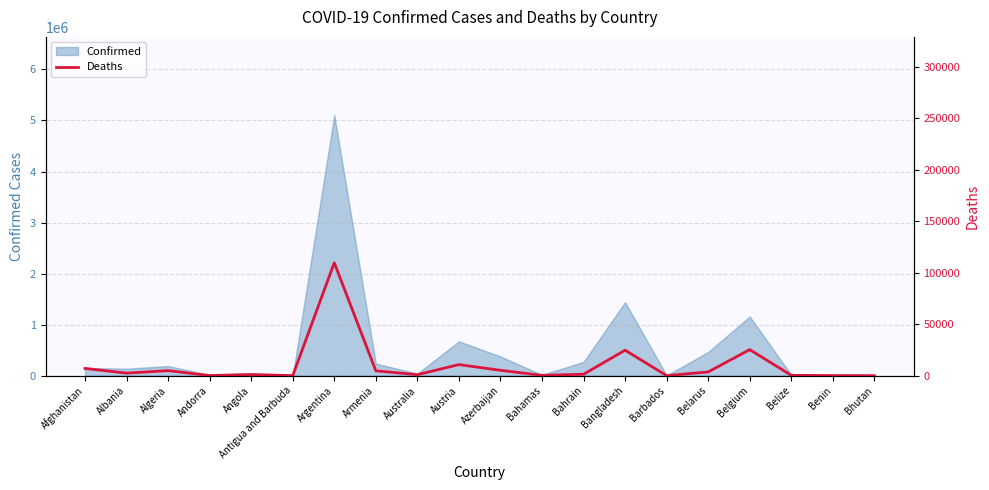

The chart shows a value of 689 at Bahrain. True or false?

False